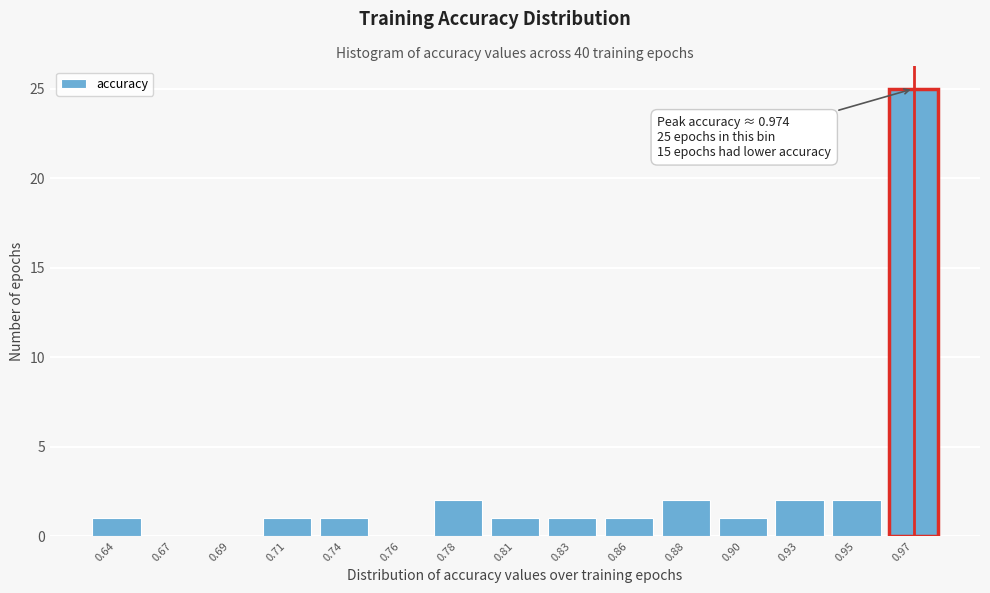

Reading left to right, extract all data points from this chart.

0.64=1	0.67=0	0.69=0	0.71=1	0.74=1	0.76=0	0.78=2	0.81=1	0.83=1	0.86=1	0.88=2	0.90=1	0.93=2	0.95=2	0.97=25